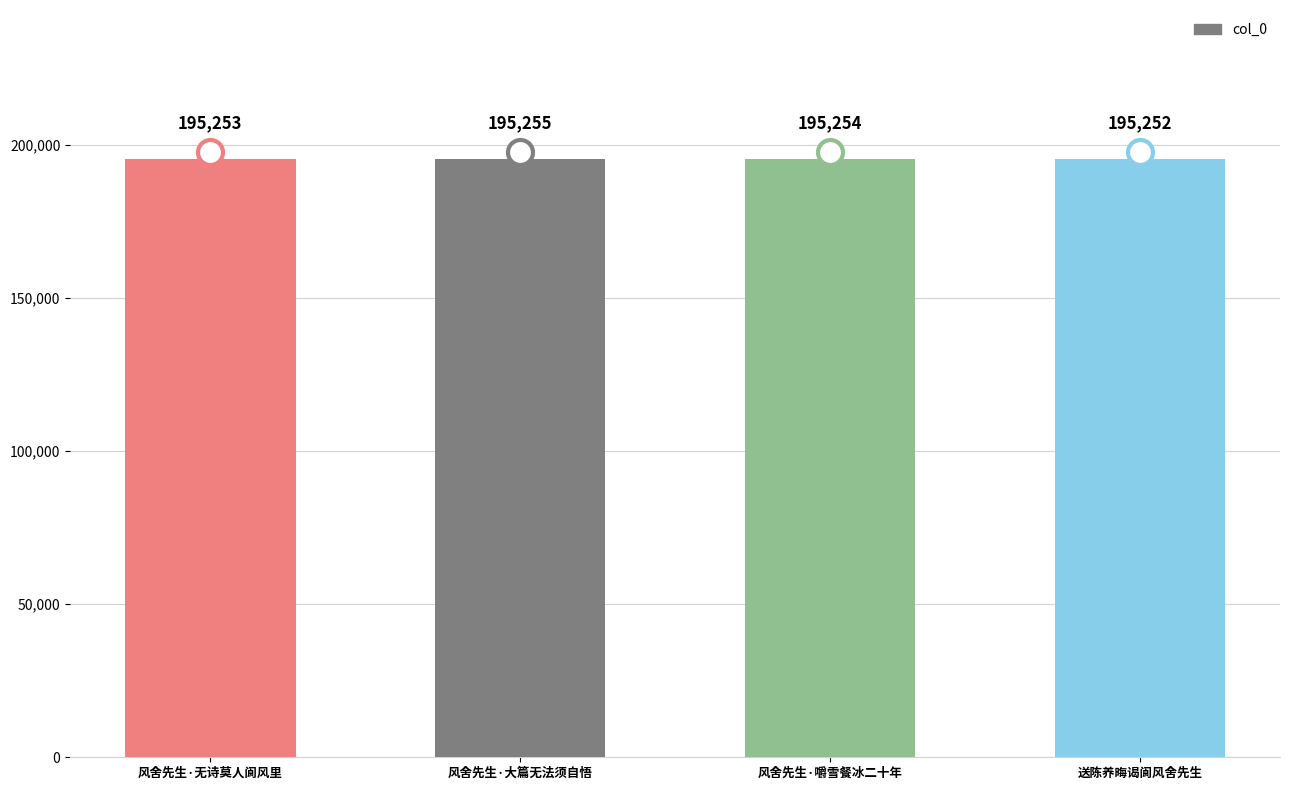

Between 送陈养晦谒阆风舍先生 and 风舍先生·嚼雪餐冰二十年, which is larger?

风舍先生·嚼雪餐冰二十年